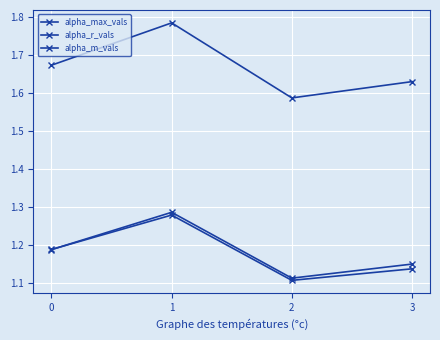

Does the chart have visible grid lines?

Yes